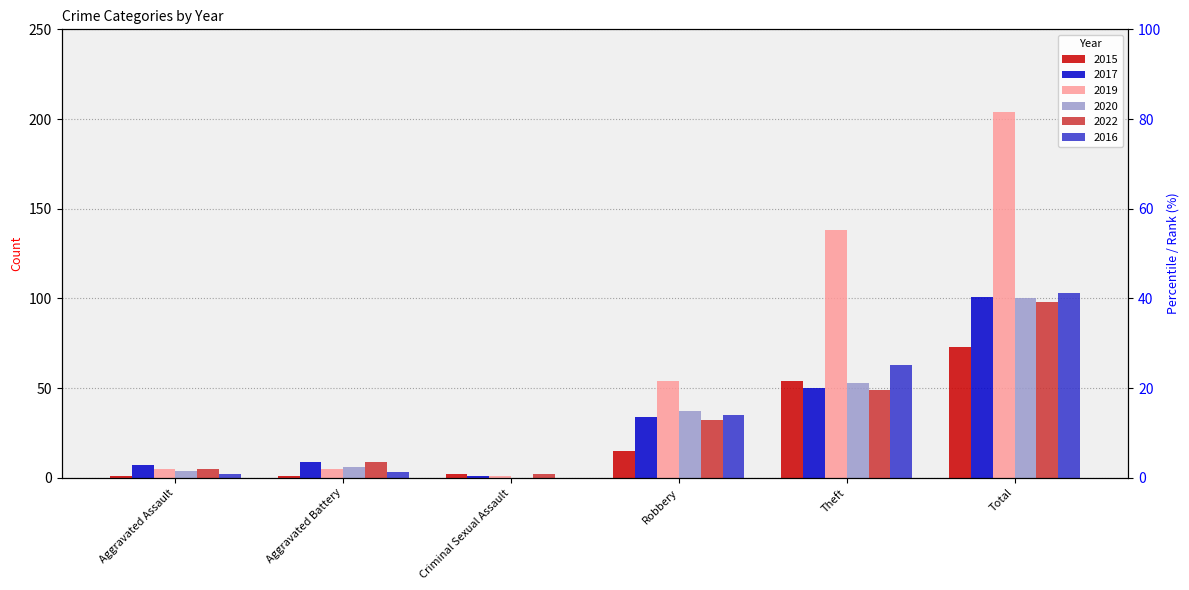

Reading left to right, extract all data points from this chart.

2015: 1	1	2	15	54	73
2017: 7	9	1	34	50	101
2019: 5	5	1	54	138	204
2020: 4	6	0	37	53	100
2022: 5	9	2	32	49	98
2016: 2	3	0	35	63	103